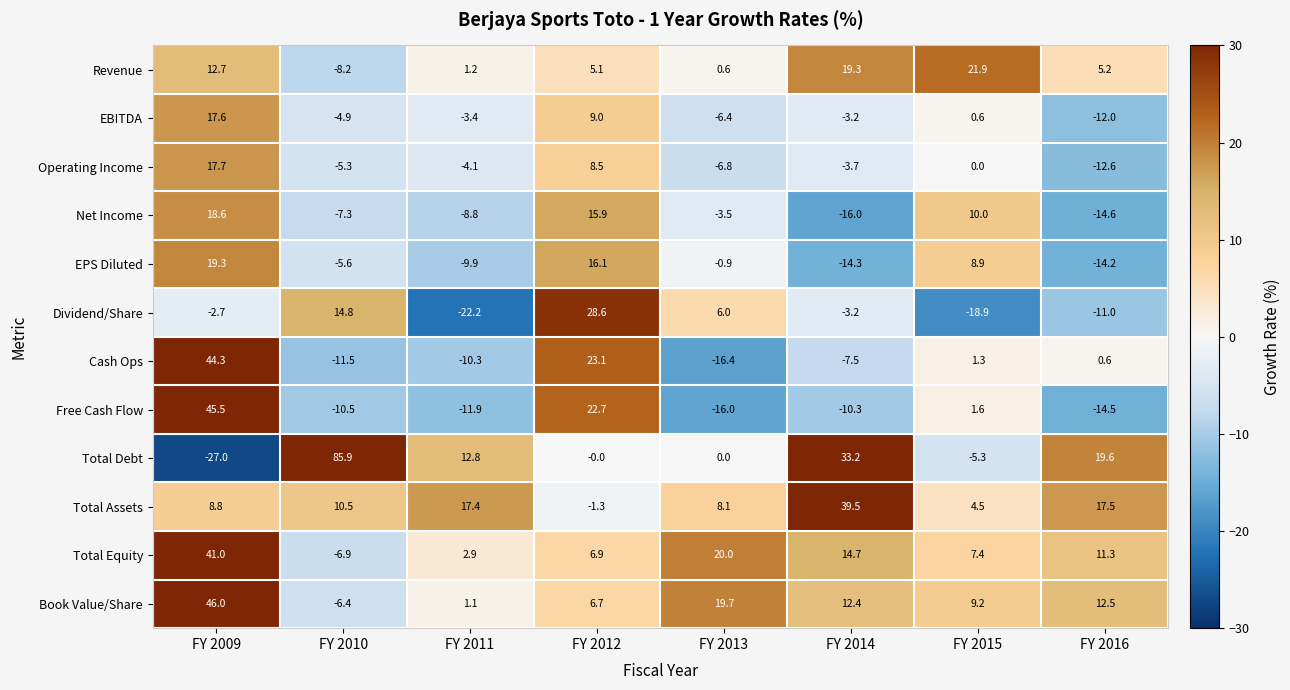

What is the sum of the Revenue values at FY 2016 and FY 2015?

27.1